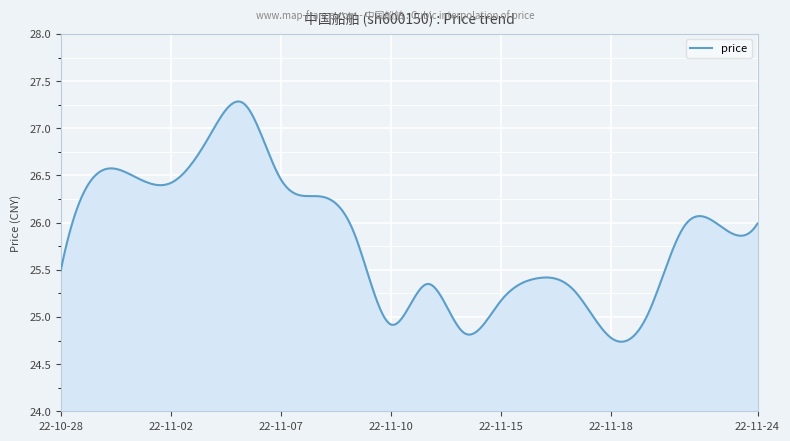

How many lines are shown in the chart?

1